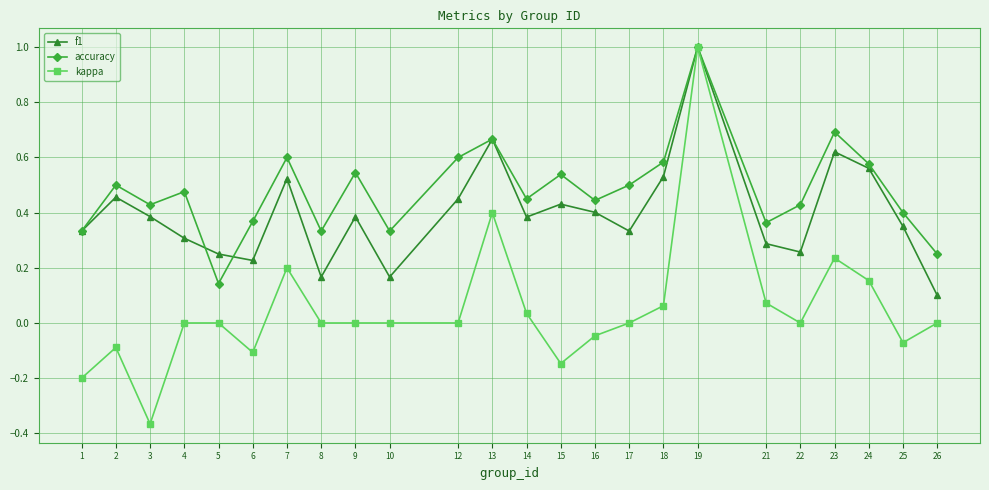

At how many categories does at least one series exceed 0?

24